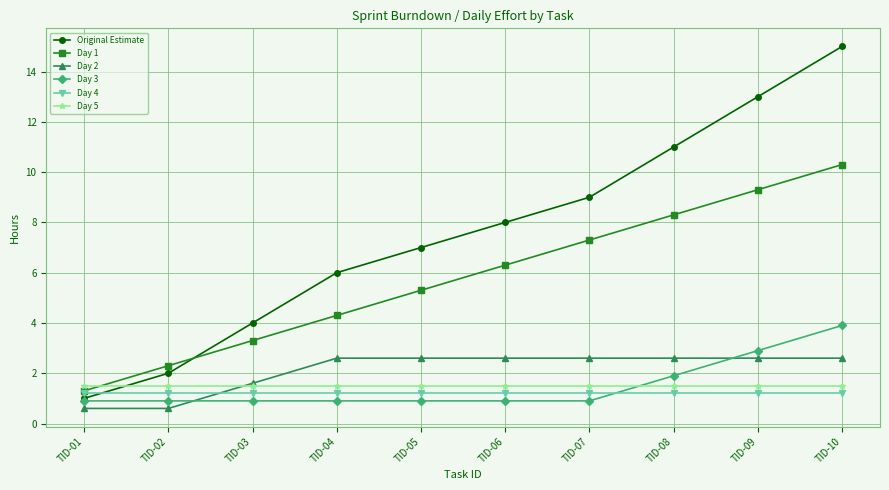

True or false: Original Estimate has more than 1 points higher than both neighbors.

False